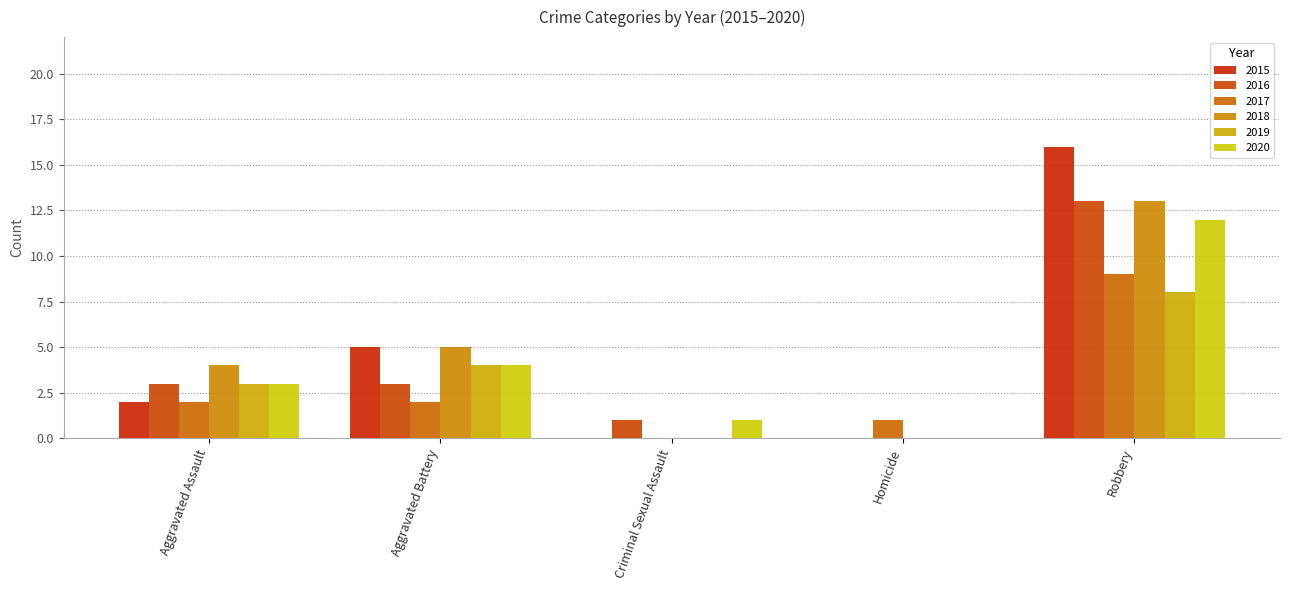

What are all the series names shown in the legend?

2015, 2016, 2017, 2018, 2019, 2020